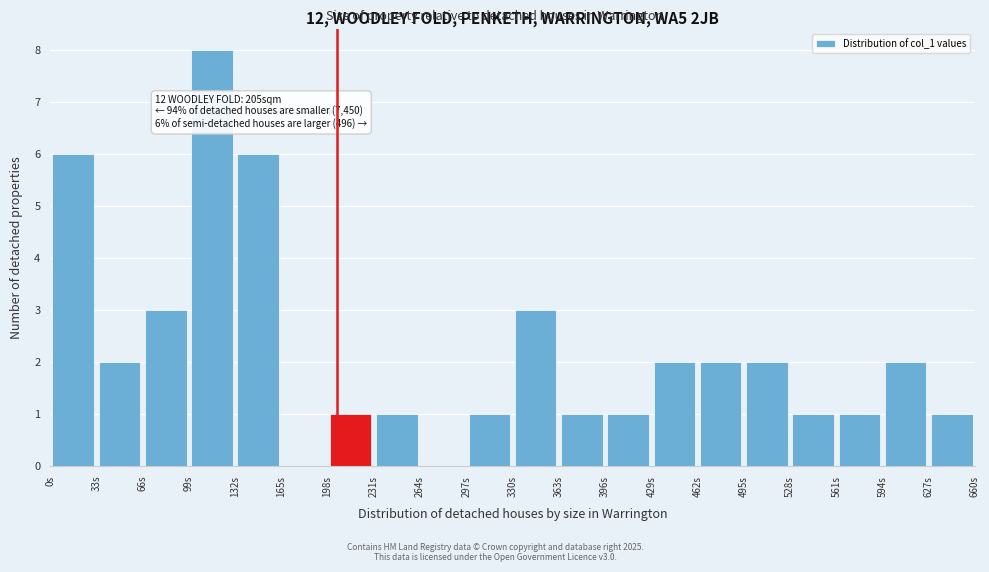

Over which range of the x-axis is the bar tallest?

99 to 132